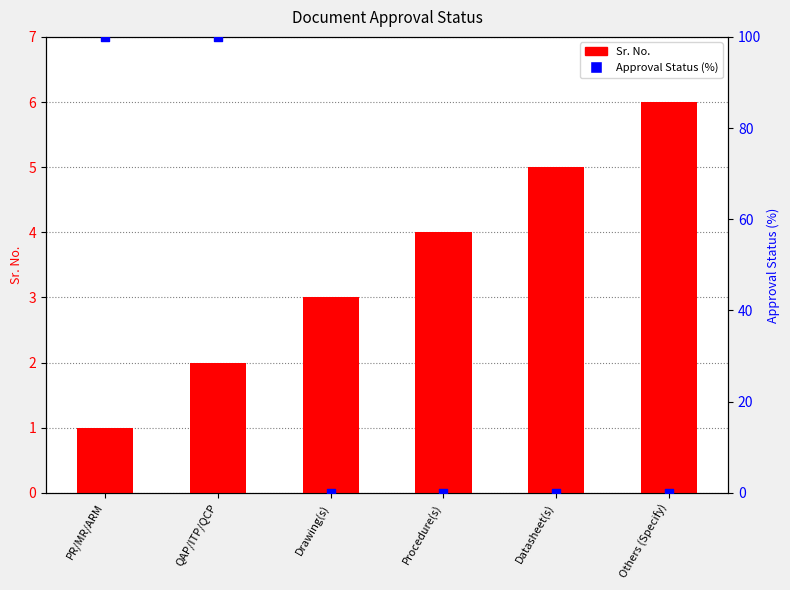

Which series contains the lowest Y value?

Approval Status (%)